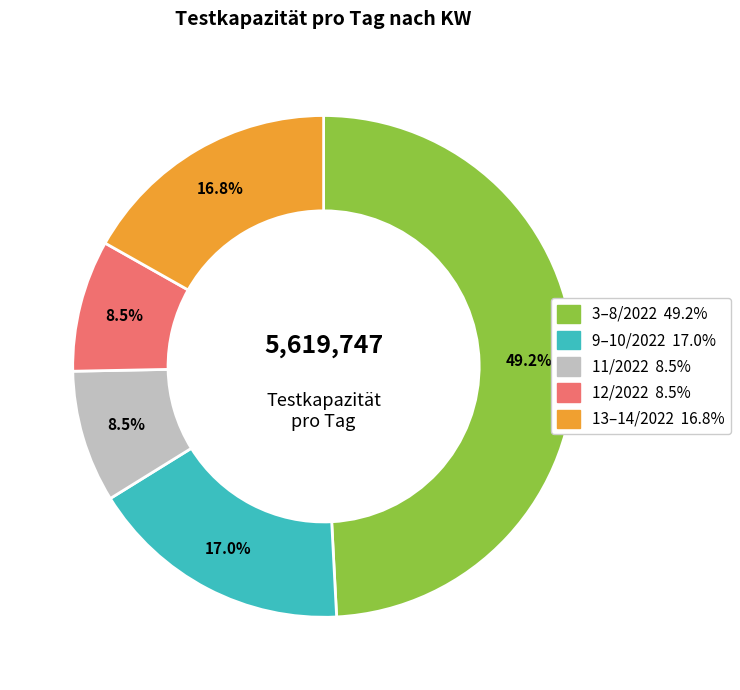

Does any single category account for the majority?

No